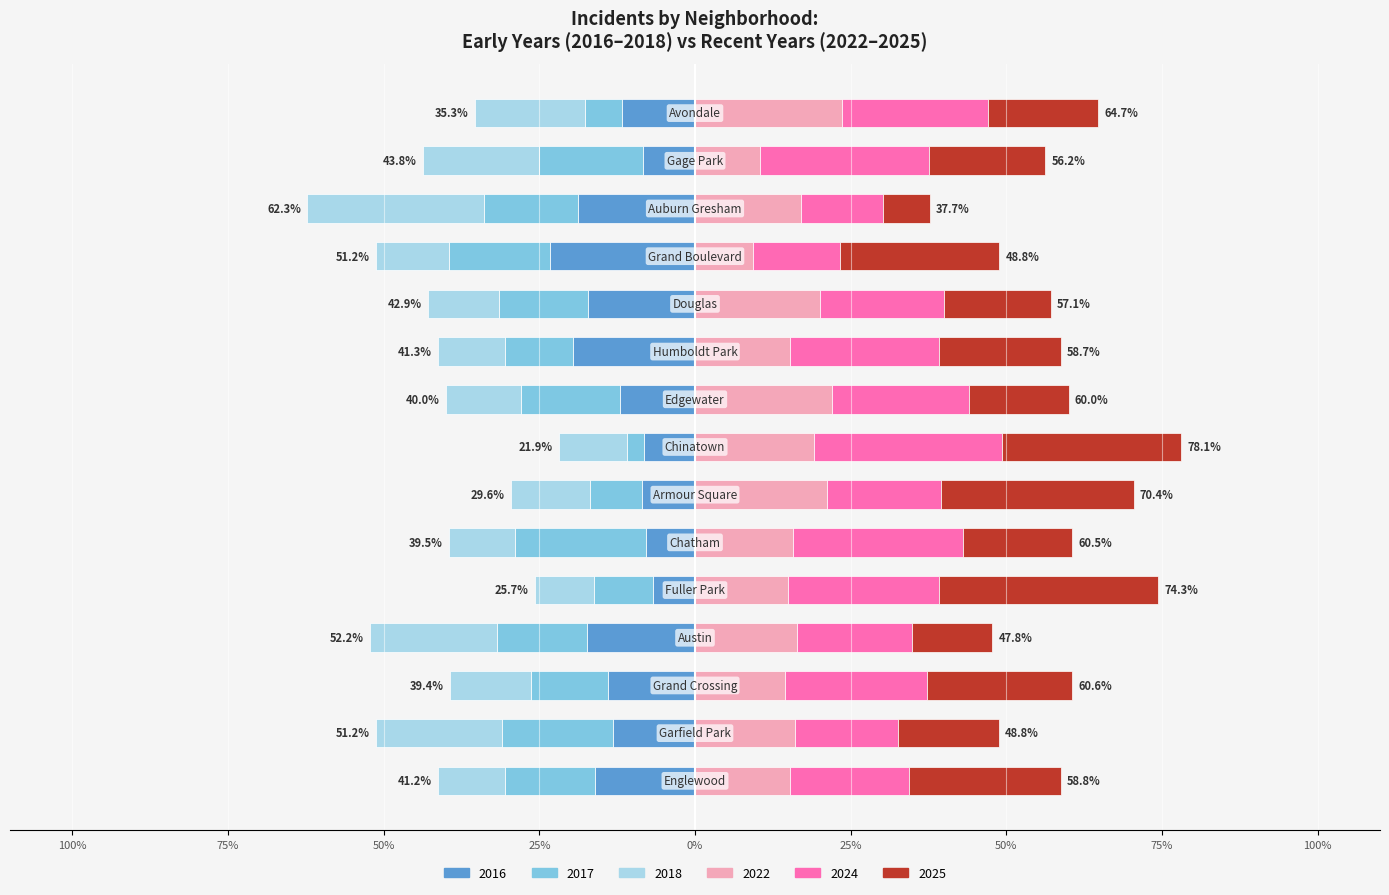

The value of 2016 at 10 is 3. True or false?

False